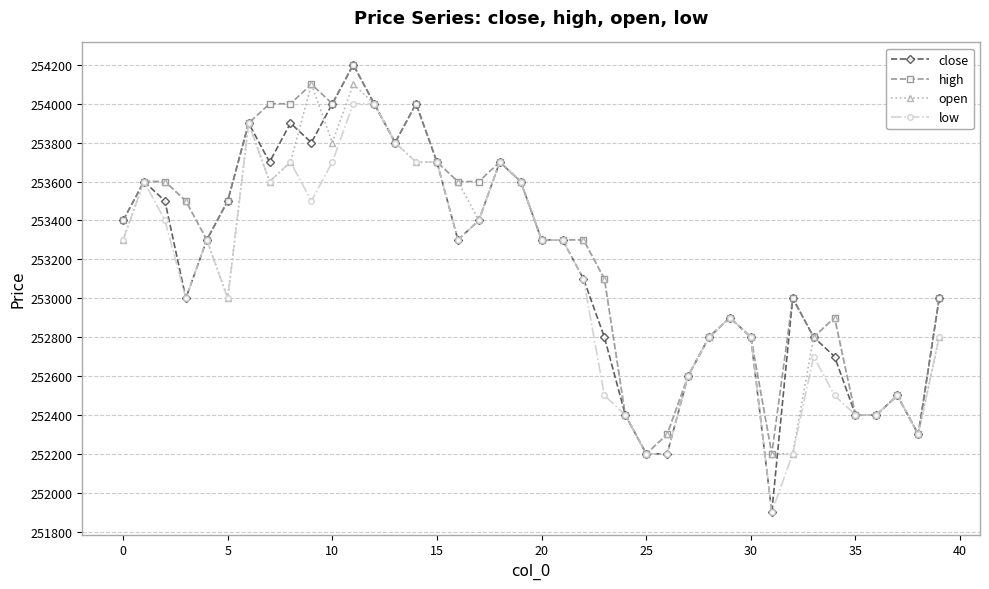

What is the value of the low point at the 35th from the left?

252500